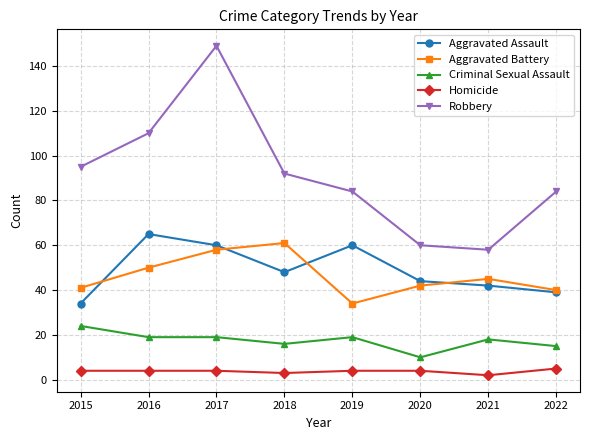

At 2015, list the series in order from largest to smallest.

Robbery, Aggravated Battery, Aggravated Assault, Criminal Sexual Assault, Homicide